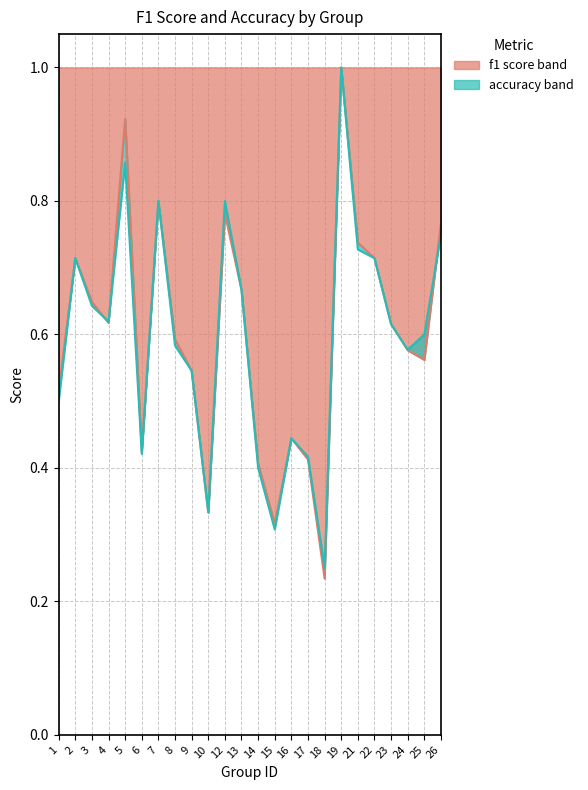

The accuracy series shows 0.8 at 12. True or false?

True